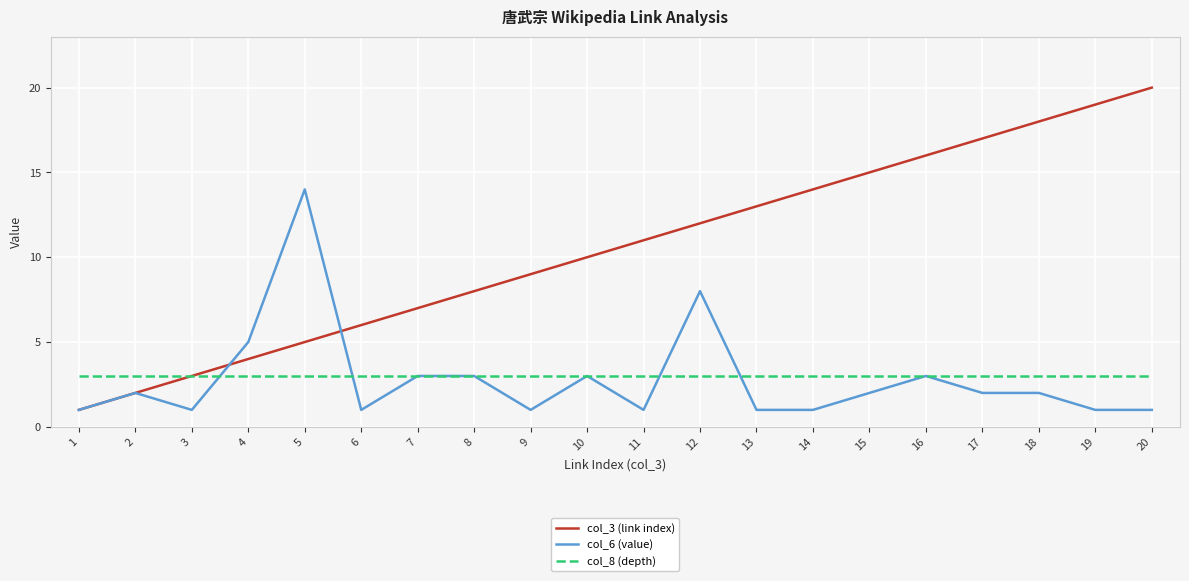

Does the chart display data point markers on the line(s)?

No